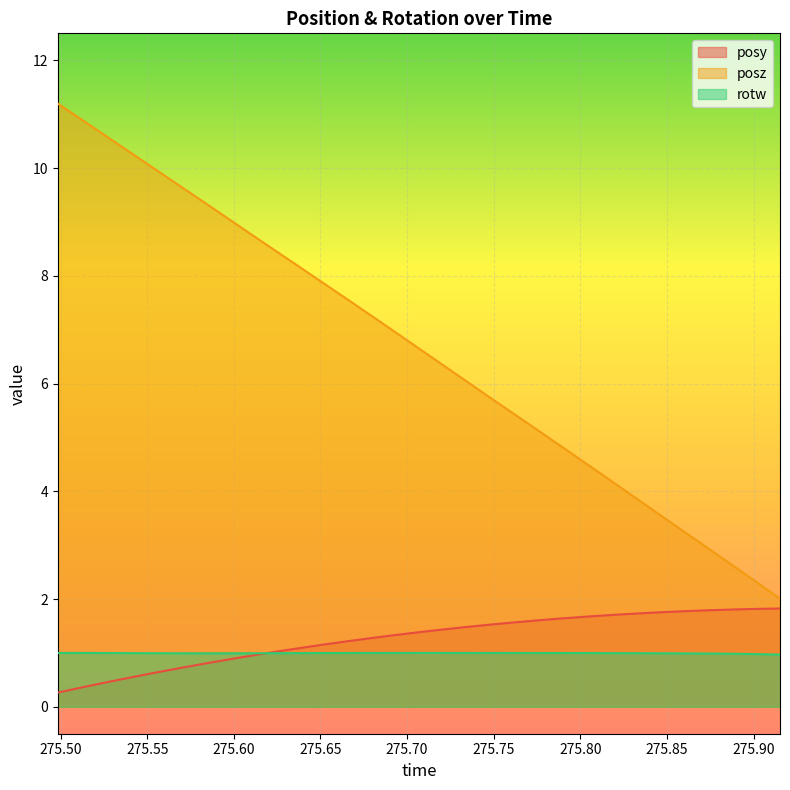

Reading left to right, list all the values displayed in this chart.

posy: 0.3	0.4	0.5	0.5	0.6	0.7	0.8	0.9	0.9	1.0	1.1	1.2	1.2	1.3	1.3	1.4	1.4	1.5	1.5	1.6	1.6	1.6	1.7	1.7	1.7	1.8	1.8	1.8	1.8	1.8	1.8
posz: 11.2	10.9	10.6	10.3	10.0	9.7	9.4	9.1	8.8	8.5	8.2	7.9	7.6	7.3	7.0	6.7	6.3	6.0	5.7	5.4	5.1	4.8	4.5	4.2	3.9	3.6	3.3	3.0	2.6	2.3	2.0
rotw: 1.0	1.0	1.0	1.0	1.0	1.0	1.0	1.0	1.0	1.0	1.0	1.0	1.0	1.0	1.0	1.0	1.0	1.0	1.0	1.0	1.0	1.0	1.0	1.0	1.0	1.0	1.0	1.0	1.0	1.0	1.0